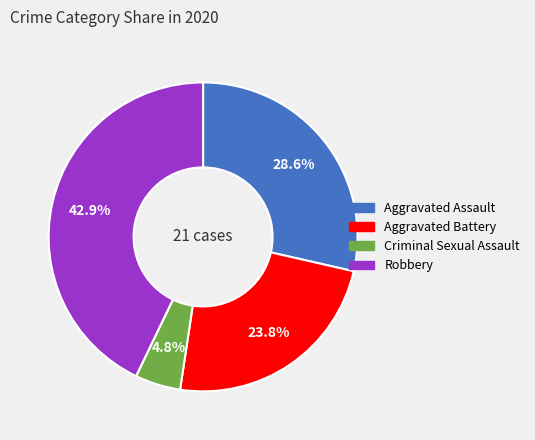

Does any single category account for the majority?

No